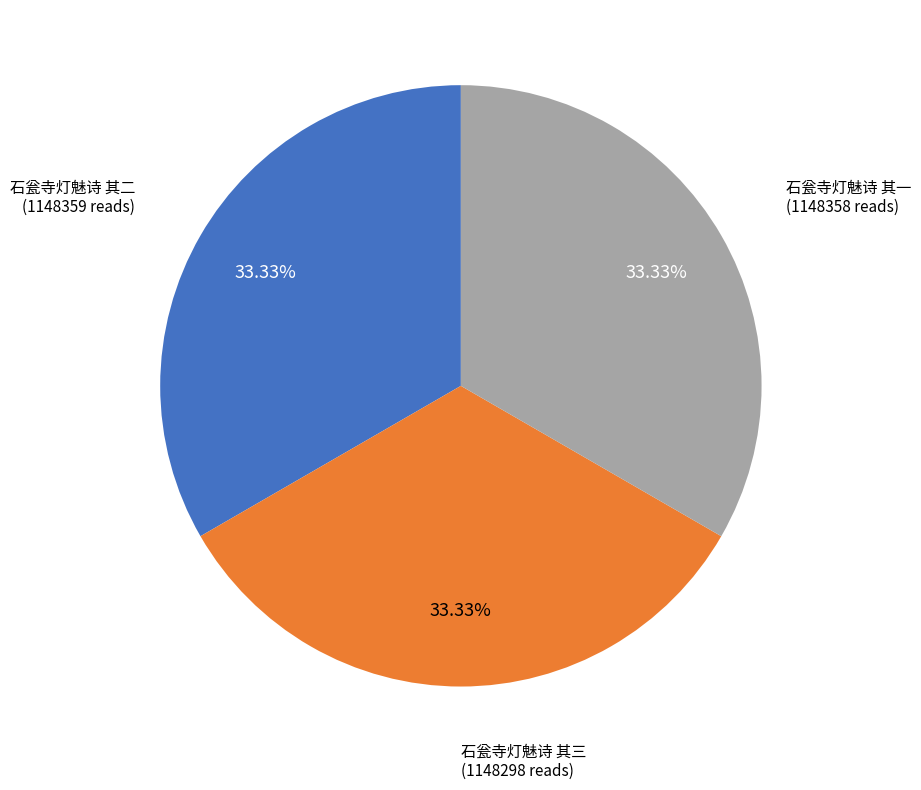

Approximately how many times larger is the value at 石瓮寺灯魅诗 其一 compared to 石瓮寺灯魅诗 其三?

1.0